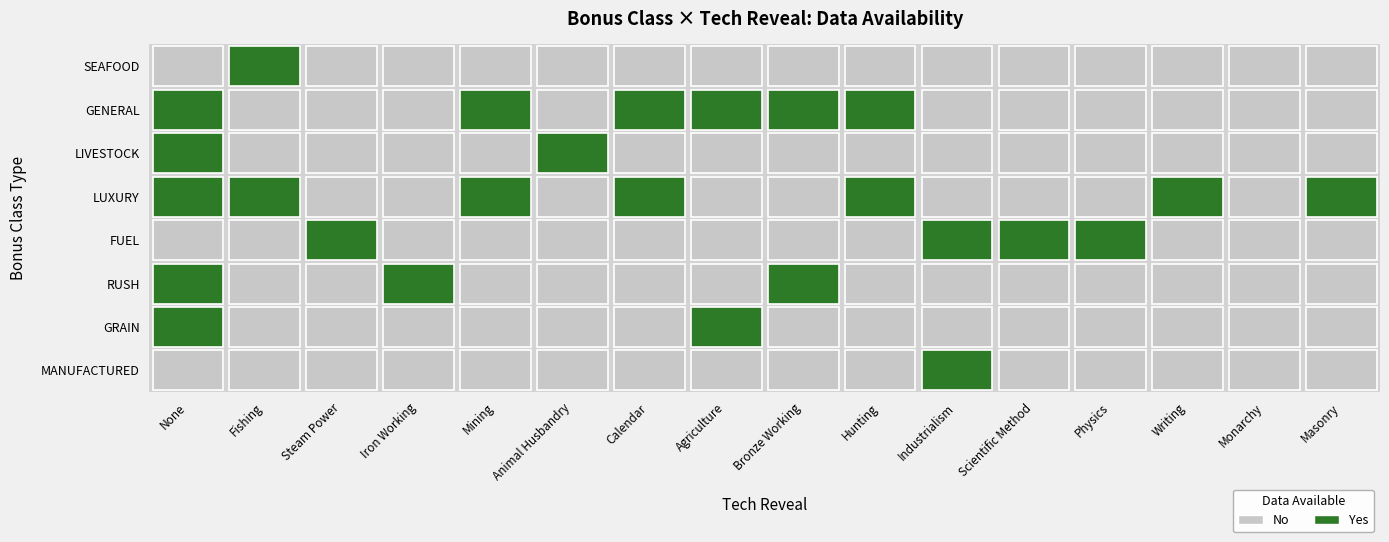

Which category has the highest value in the BONUSCLASS_LIVESTOCK series?

NONE